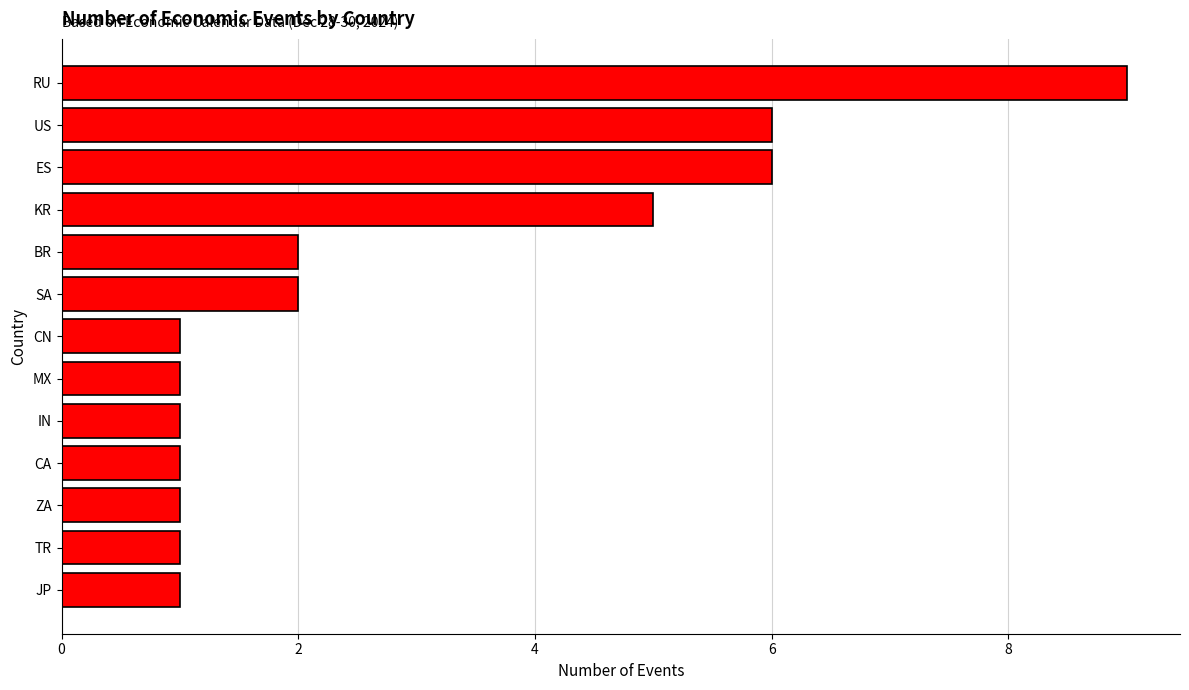

Reading bottom to top, transcribe all the data shown in this chart.

JP=1	TR=1	ZA=1	CA=1	IN=1	MX=1	CN=1	SA=2	BR=2	KR=5	ES=6	US=6	RU=9